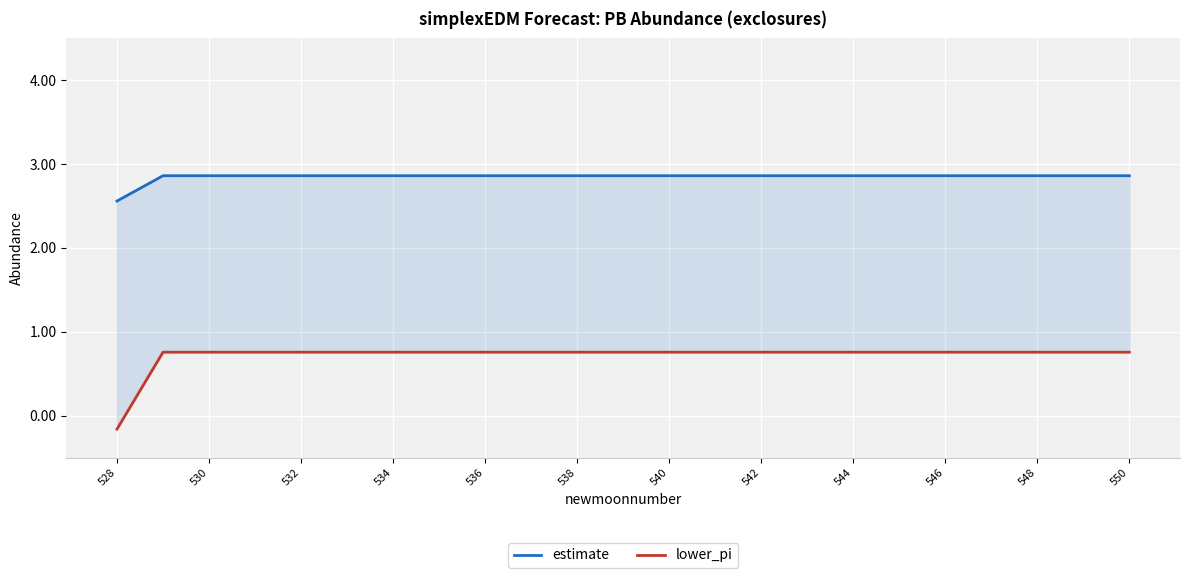

Reading left to right, list all the values displayed in this chart.

estimate: 2.6	2.9	2.9	2.9	2.9	2.9	2.9	2.9	2.9	2.9	2.9	2.9	2.9	2.9	2.9	2.9	2.9	2.9	2.9	2.9	2.9	2.9	2.9
lower_pi: -0.2	0.8	0.8	0.8	0.8	0.8	0.8	0.8	0.8	0.8	0.8	0.8	0.8	0.8	0.8	0.8	0.8	0.8	0.8	0.8	0.8	0.8	0.8